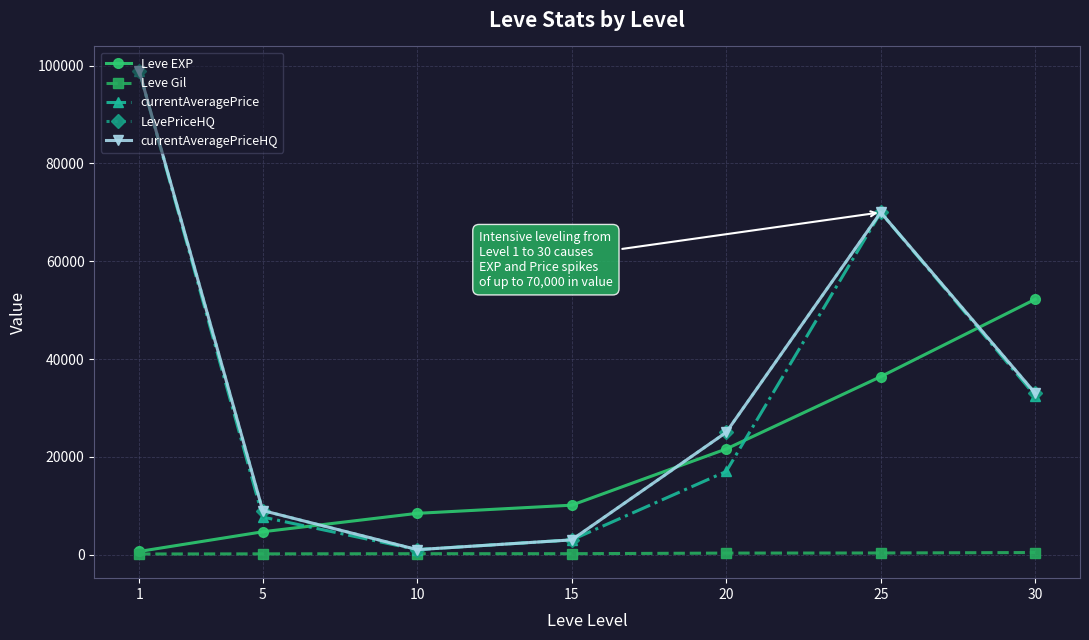

Is it true that Leve Gil equals 258 at 10?

False